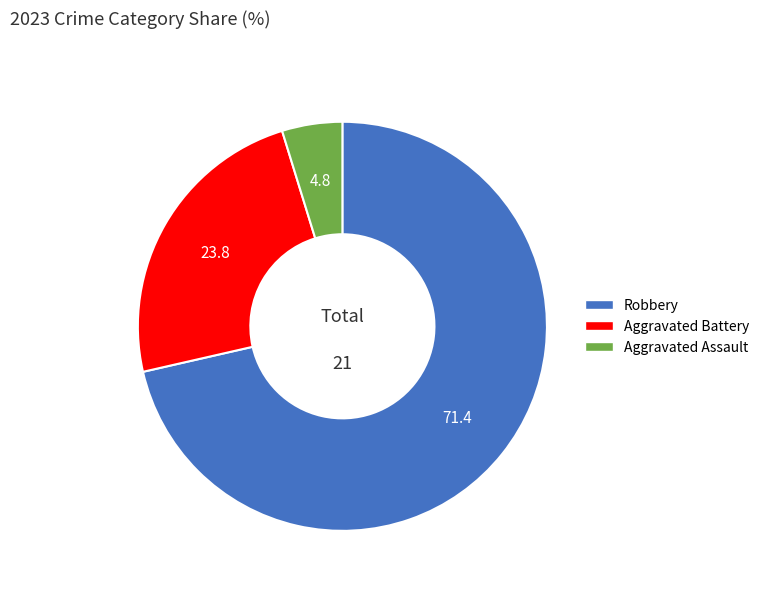

Does Aggravated Battery account for over 50% of the chart?

No